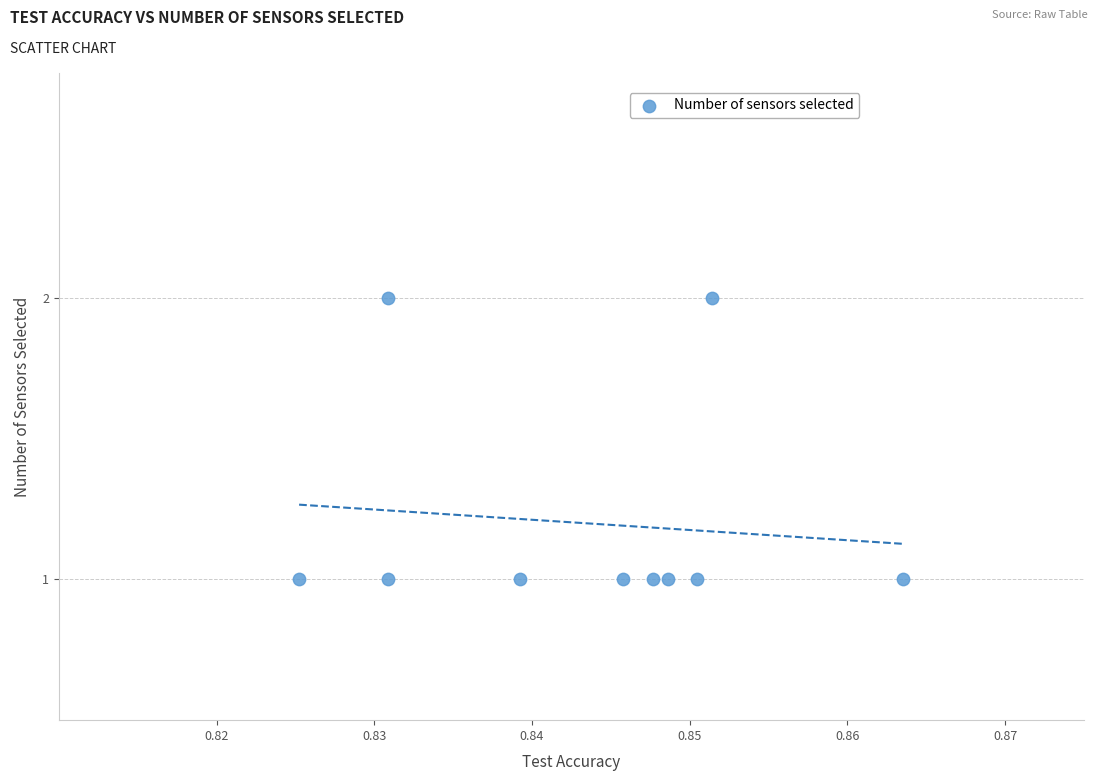

How many points are shown in the scatter plot?

10